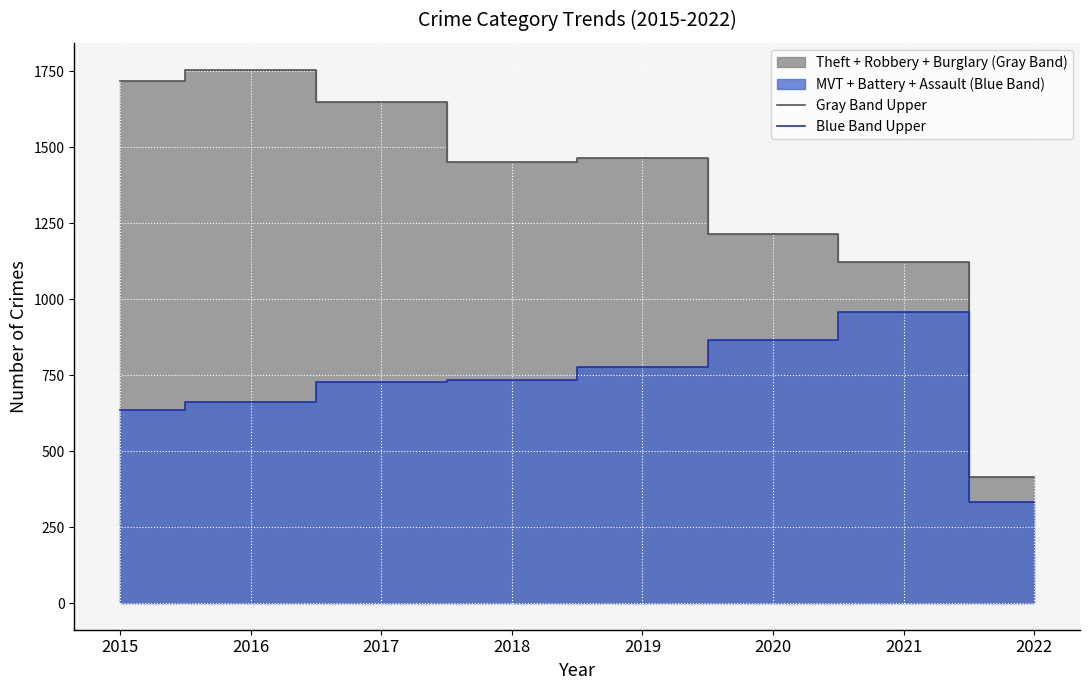

Count the number of data series in this chart.

2